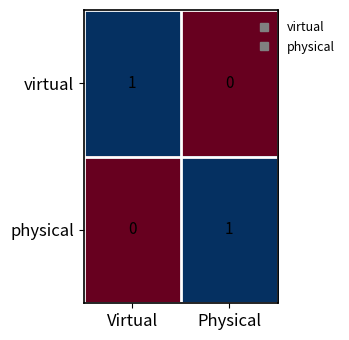

The value of physical at Virtual is 1. True or false?

False